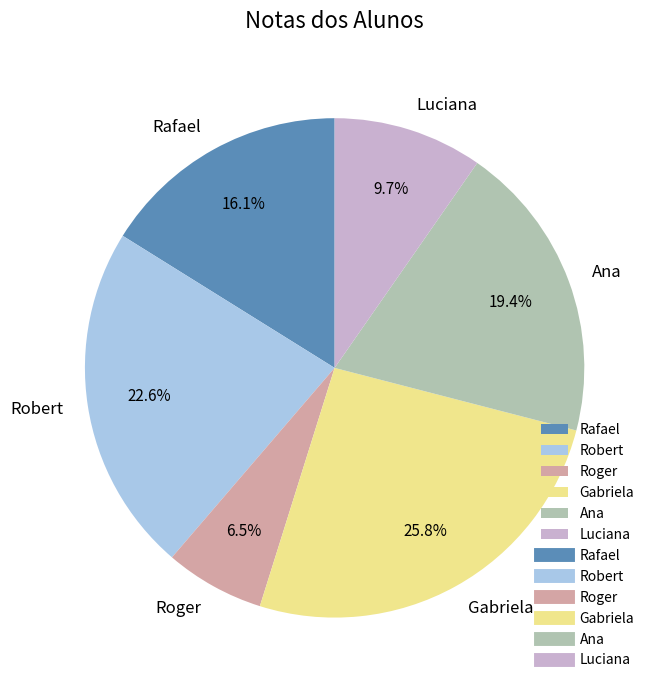

Which category has the smallest portion of the pie?

Roger